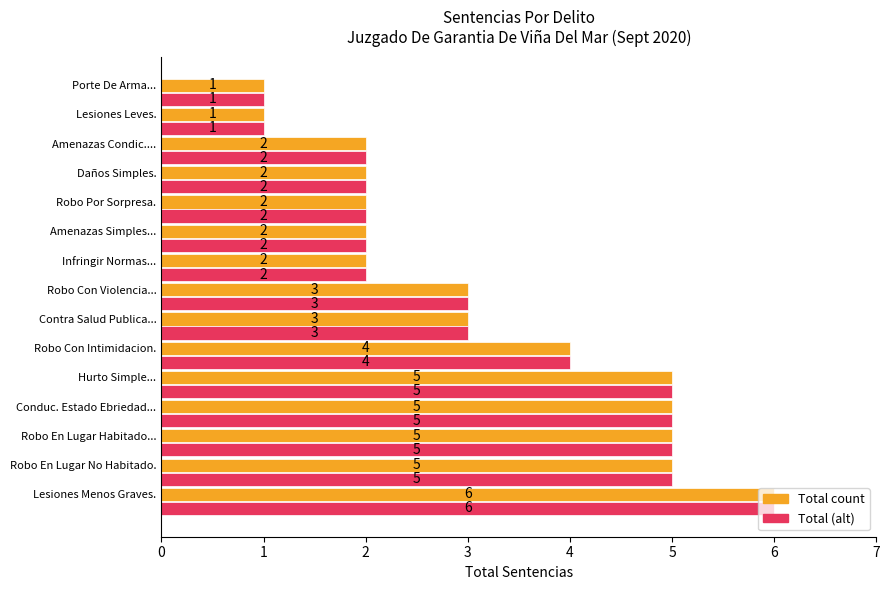

At which category is the sum across all series the highest?

Lesiones Menos Graves.